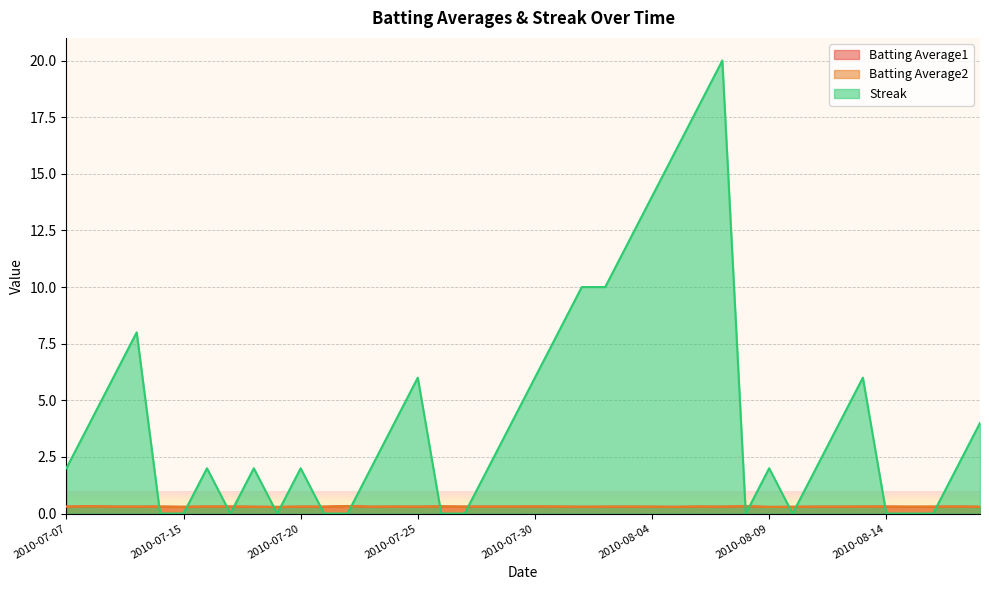

Which series has the largest range (max minus min)?

Streak